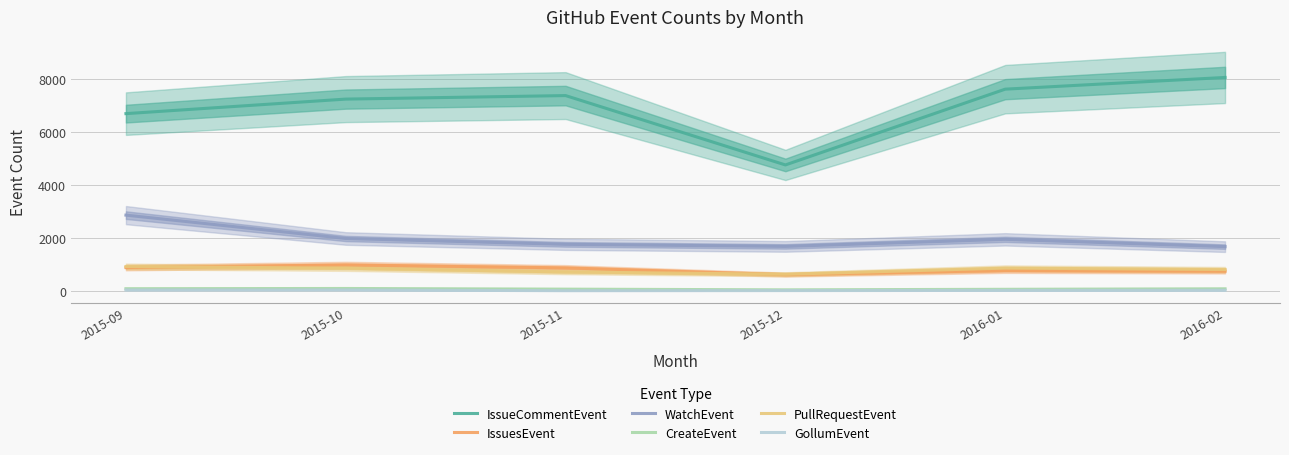

True or false: GollumEvent and IssuesEvent cross at least once.

False